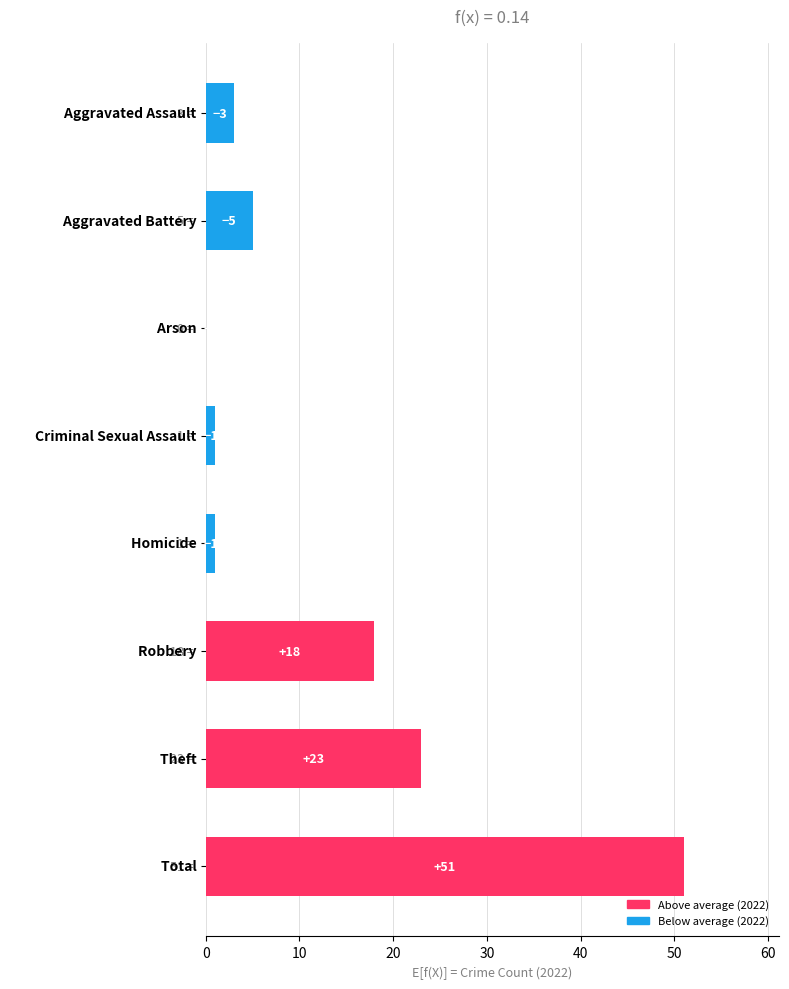

What is the maximum value shown in the chart?

51